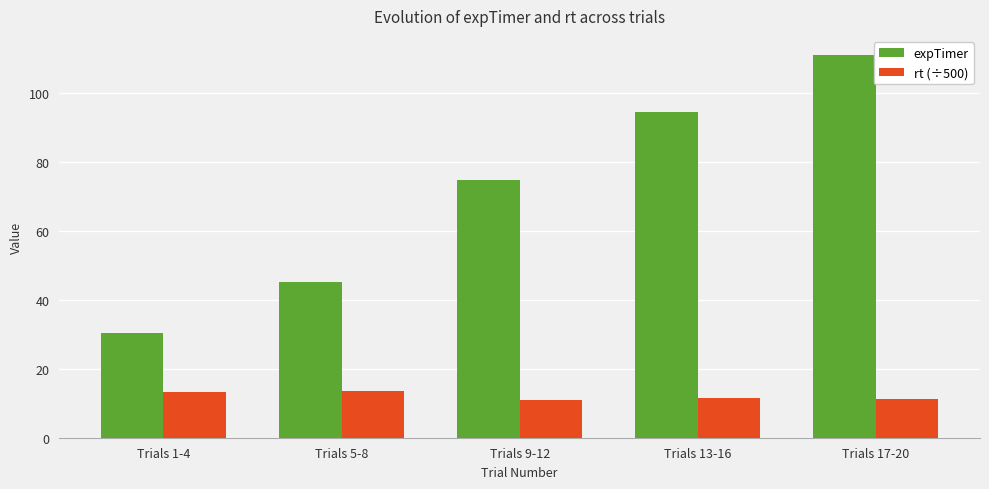

What is the difference between the maximum and minimum values in the expTimer series?

80.7